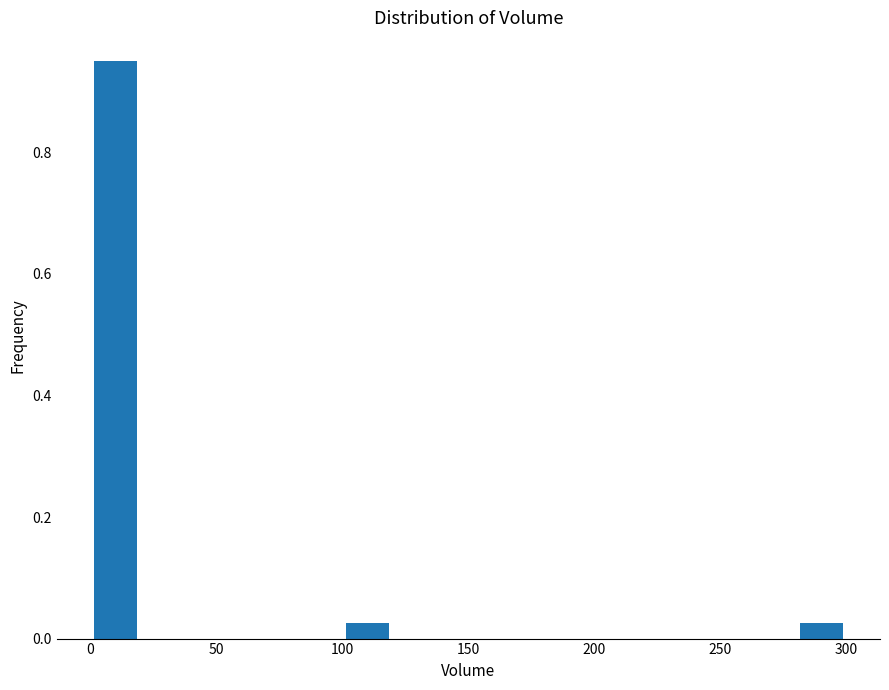

Over which range of the x-axis is the bar tallest?

0 to 20